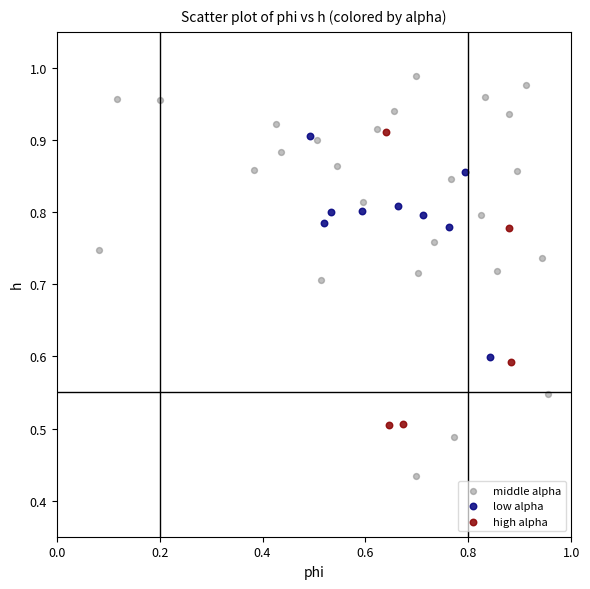

What are all the series names shown in the legend?

middle alpha, low alpha, high alpha